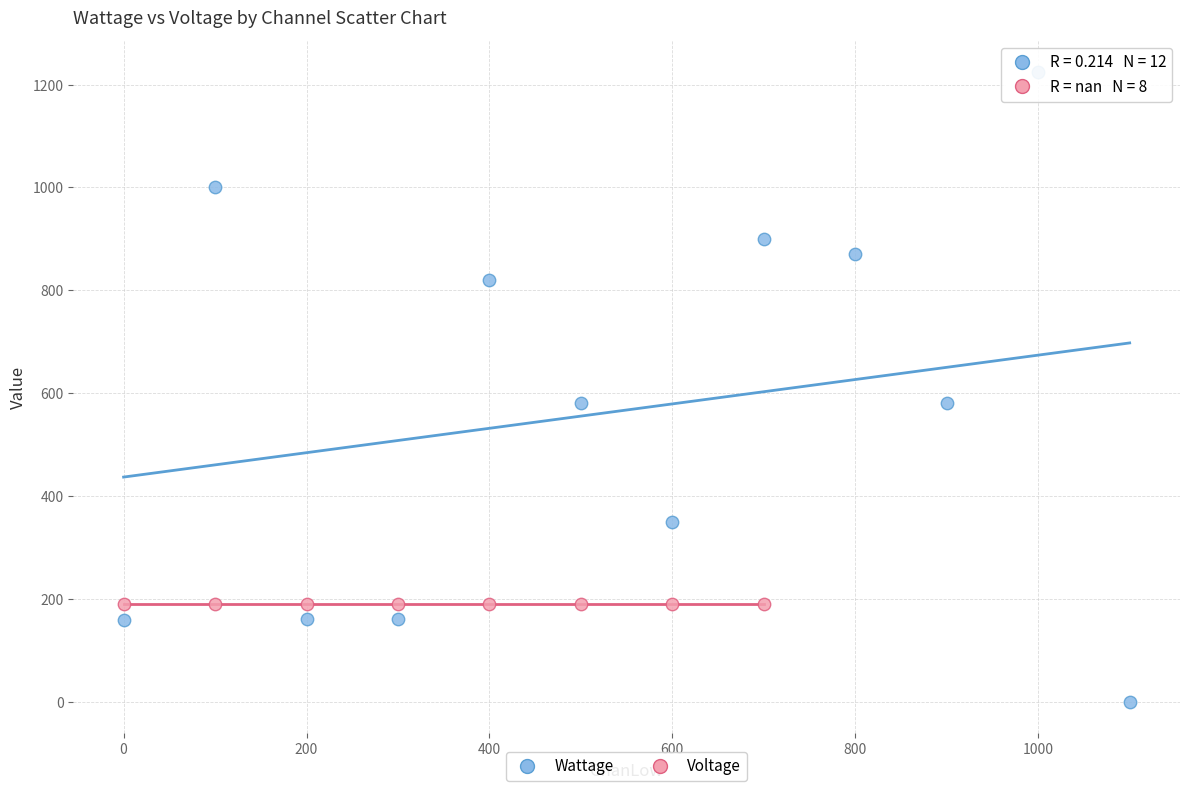

Which series reaches the maximum Y coordinate?

Wattage